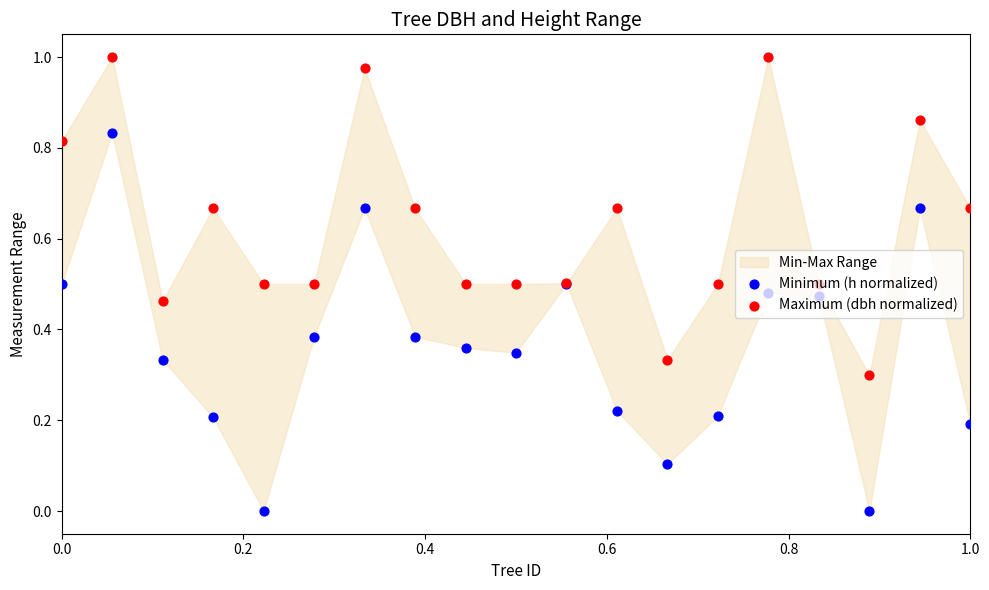

Which series has the largest total across all categories?

Maximum (dbh normalized)